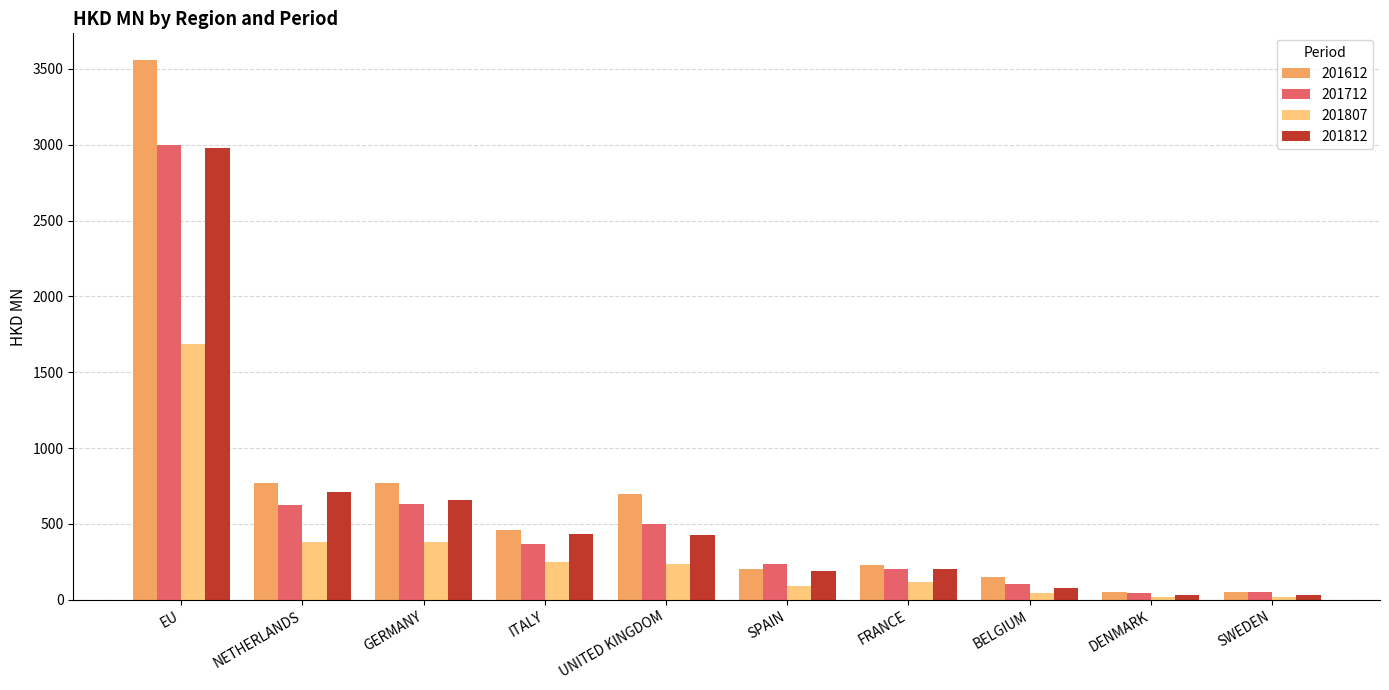

At which category is the sum across all series the highest?

EU